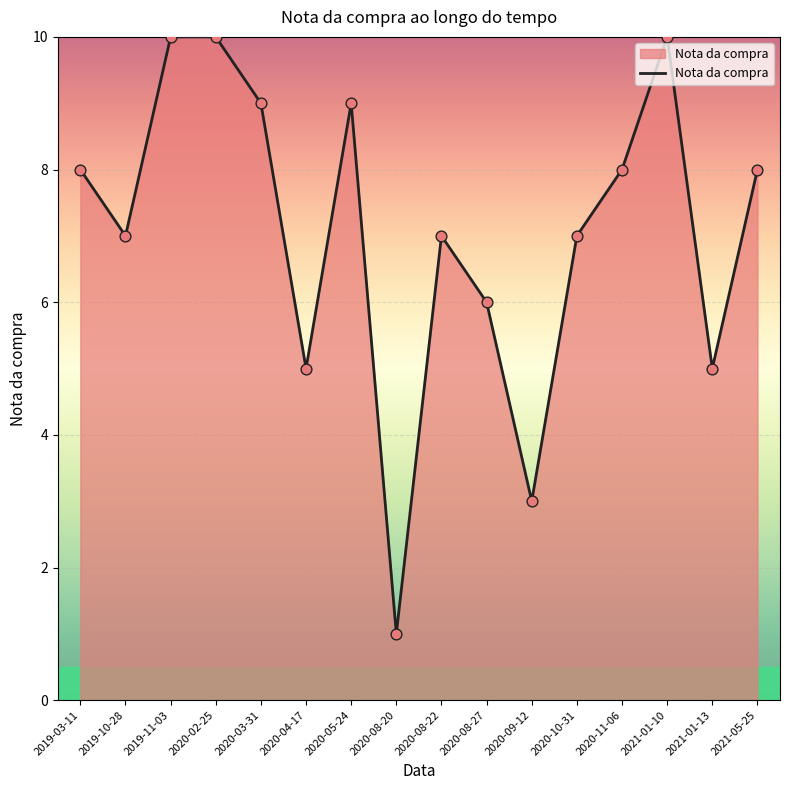

What is the change in value from 2019-11-03 to 2020-08-22?

-3